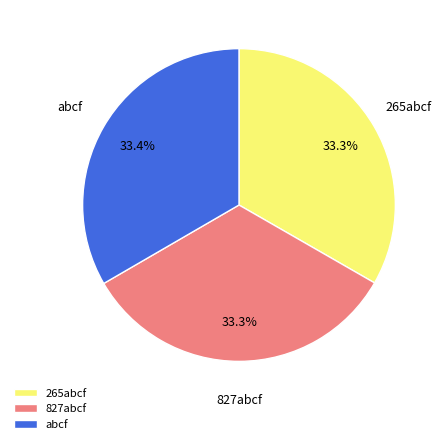

To the nearest percent, what percentage of the pie is 265abcf?

33%